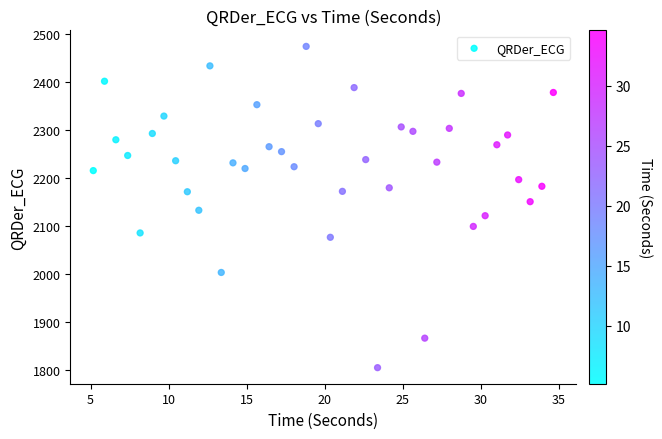

What is the range of Y values (max minus min)?

669.9